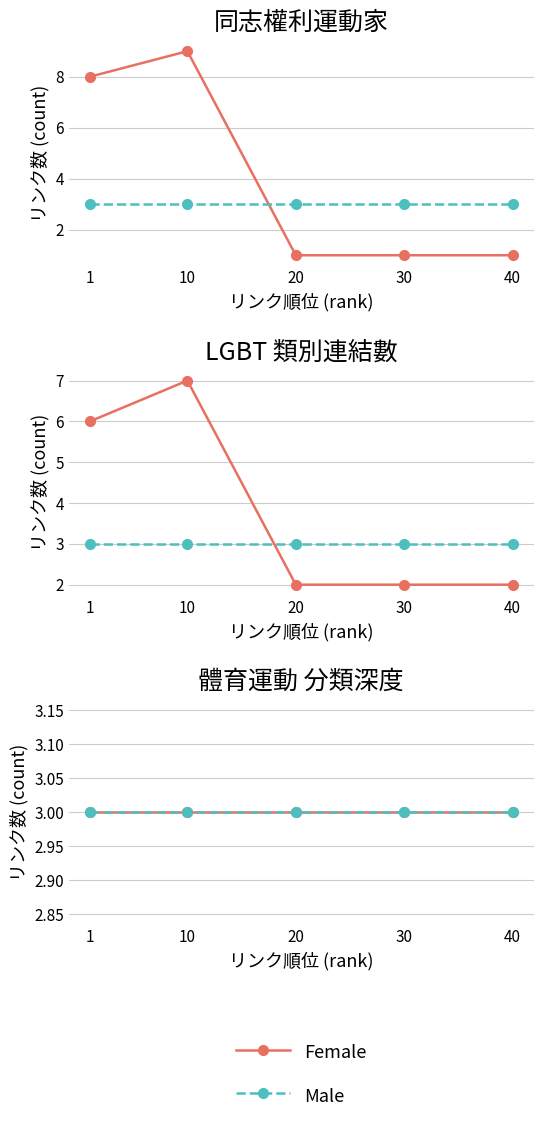

Reading left to right, extract all data points from this chart.

1=8	10=9	20=1	30=1	40=1